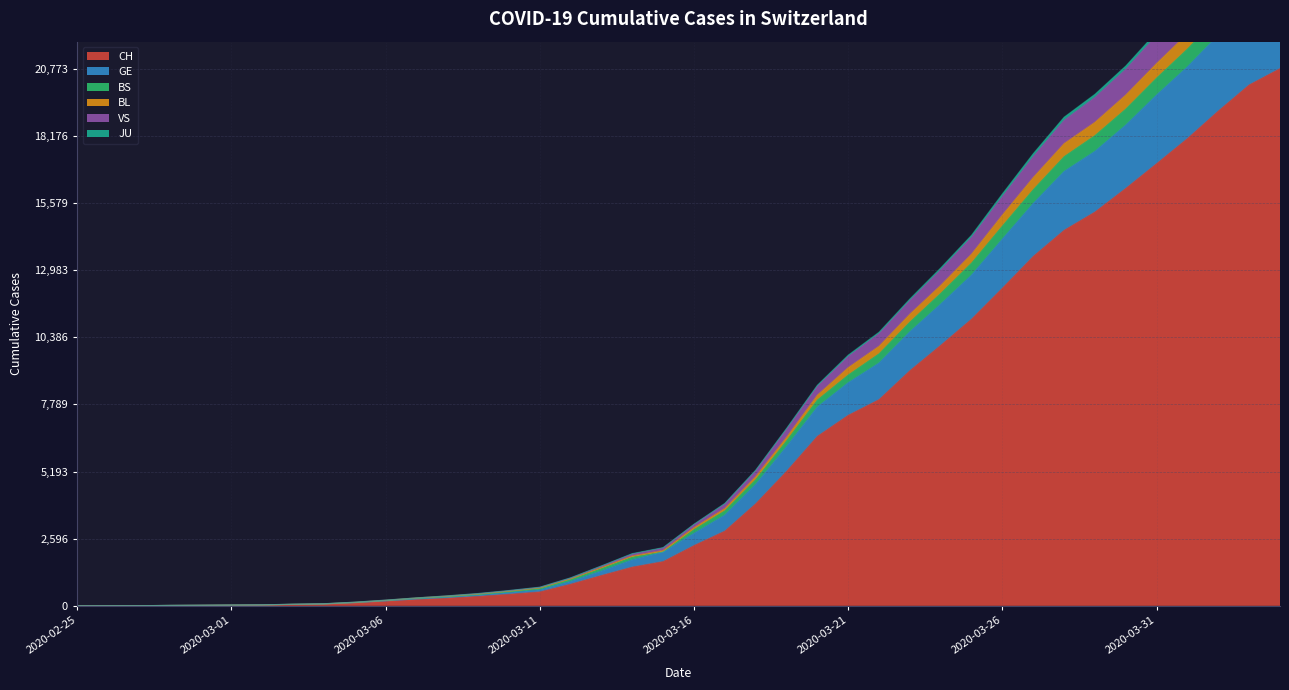

What is the maximum value for CH?

20773